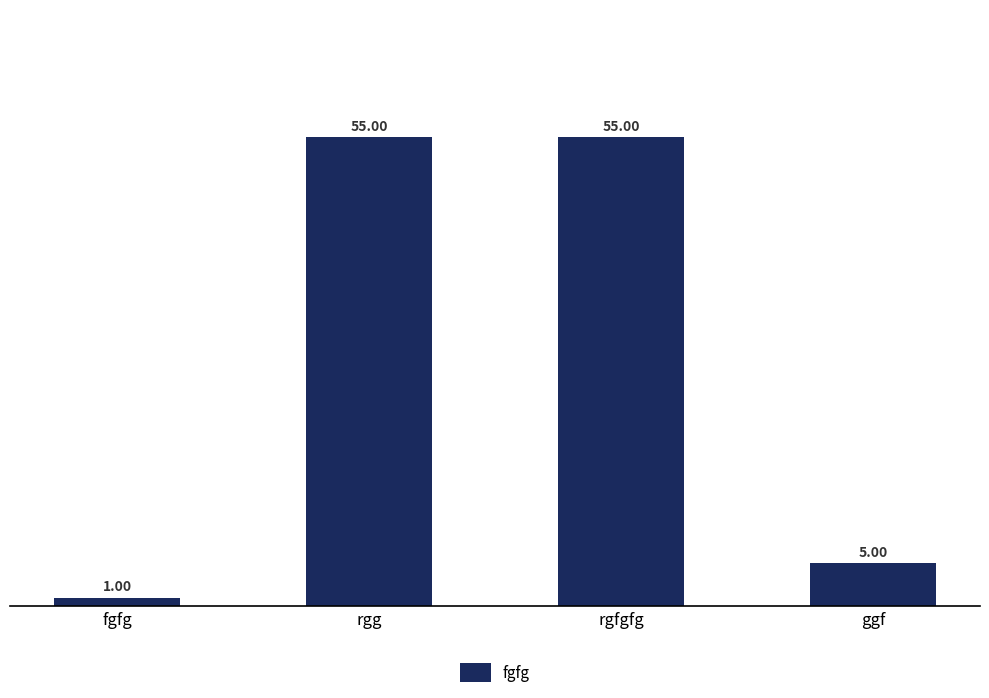

What is the difference between the maximum and minimum values?

54